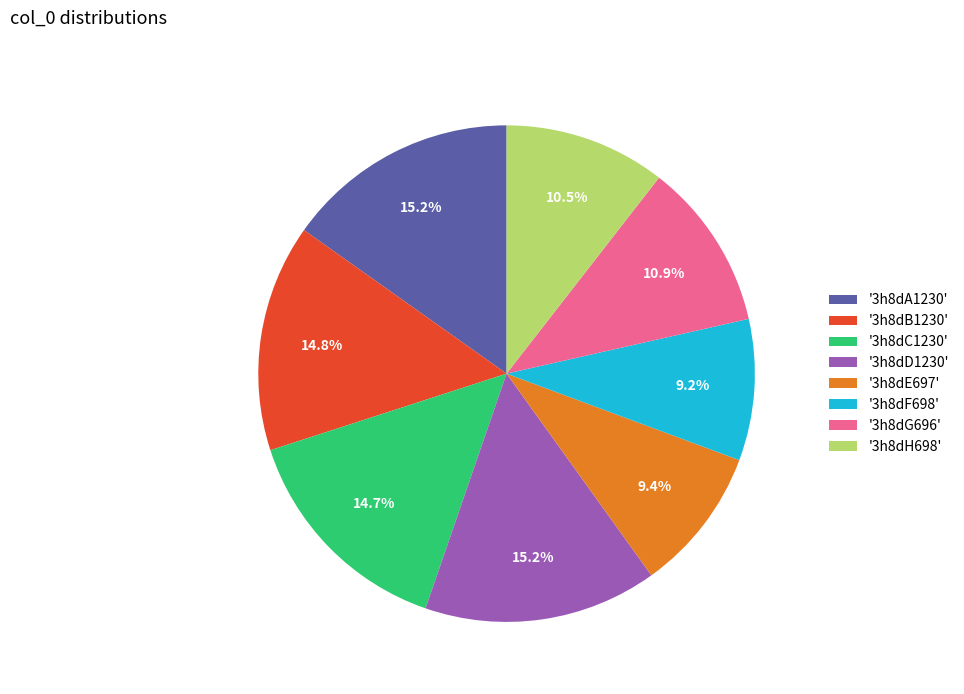

To the nearest percent, what is the difference between the largest and smallest slice percentages?

6%